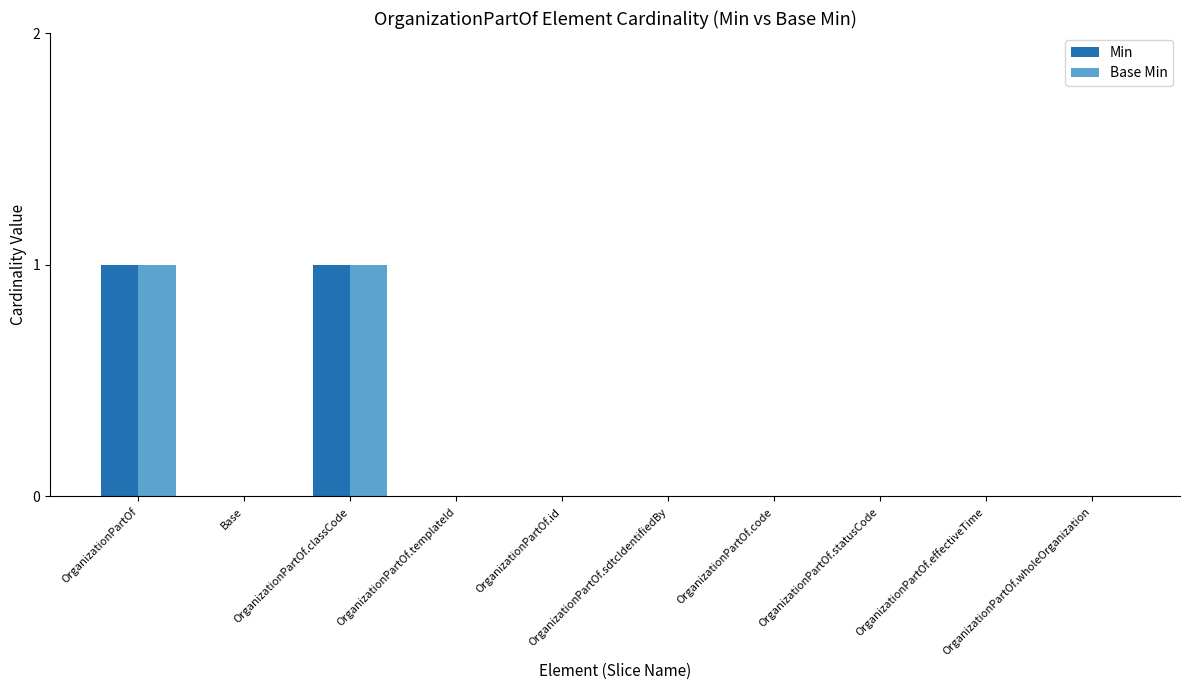

What is the highest value of the Base Min series?

1